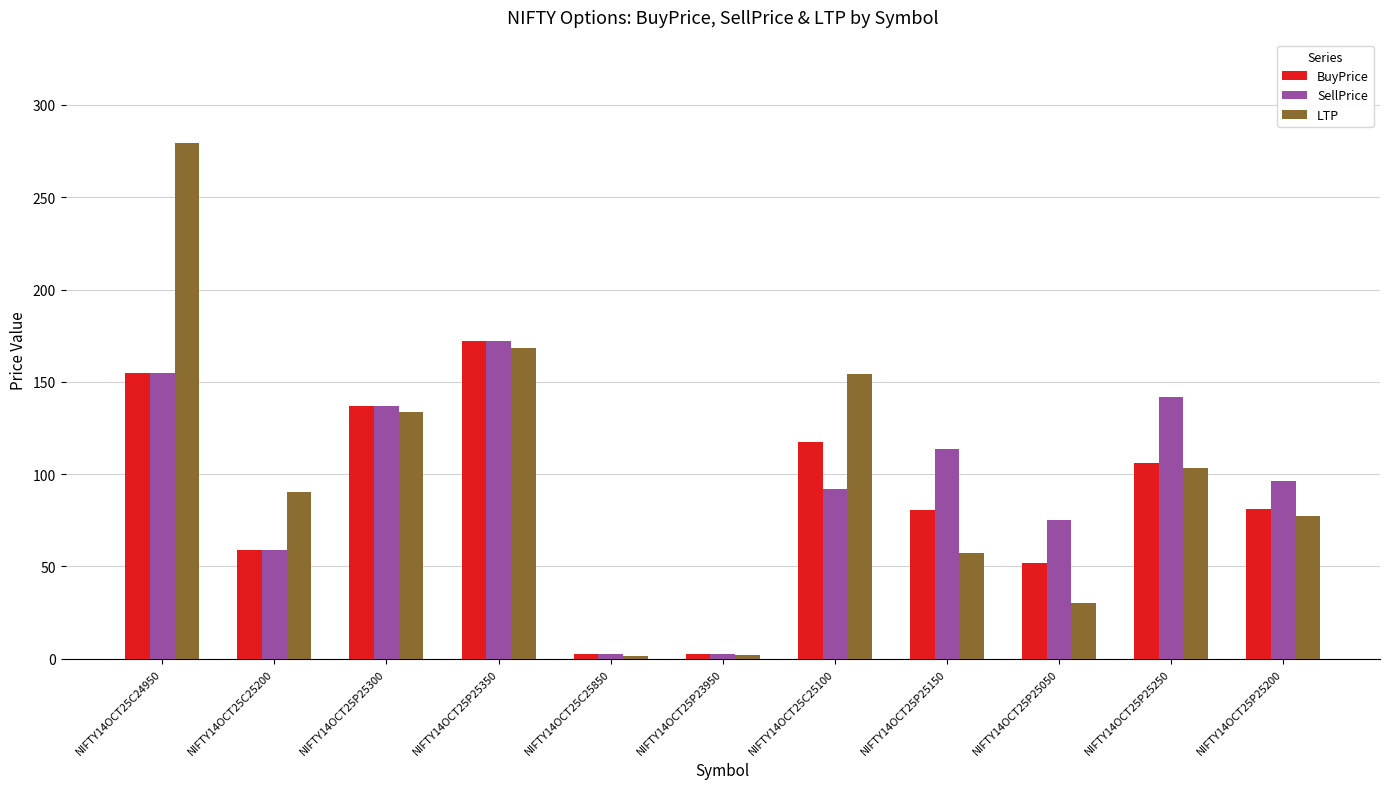

Which category has the highest value in the LTP series?

NIFTY14OCT25C24950